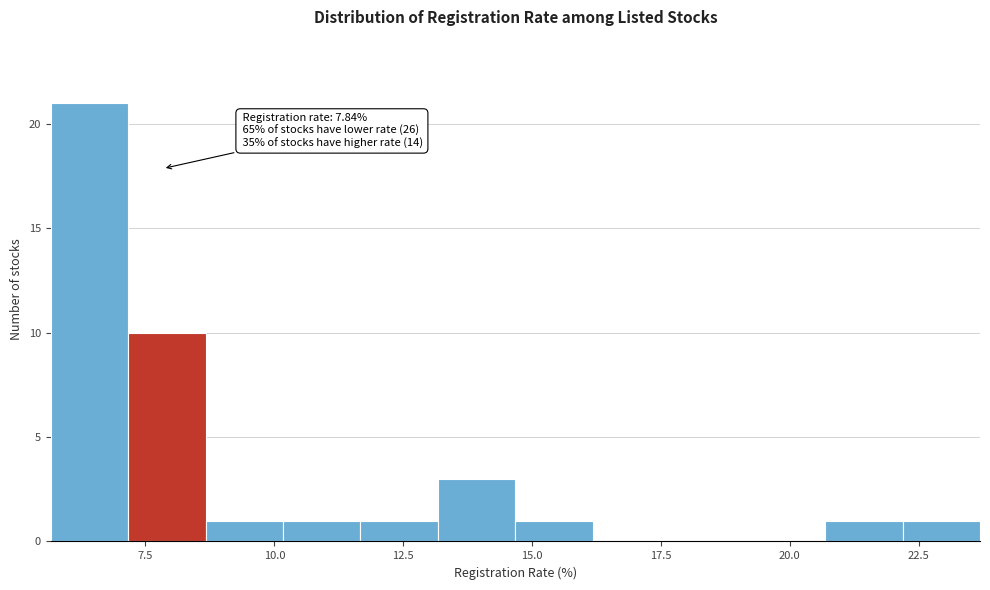

Read against the x-axis, roughly where is the centre of the tallest bar?

6.5